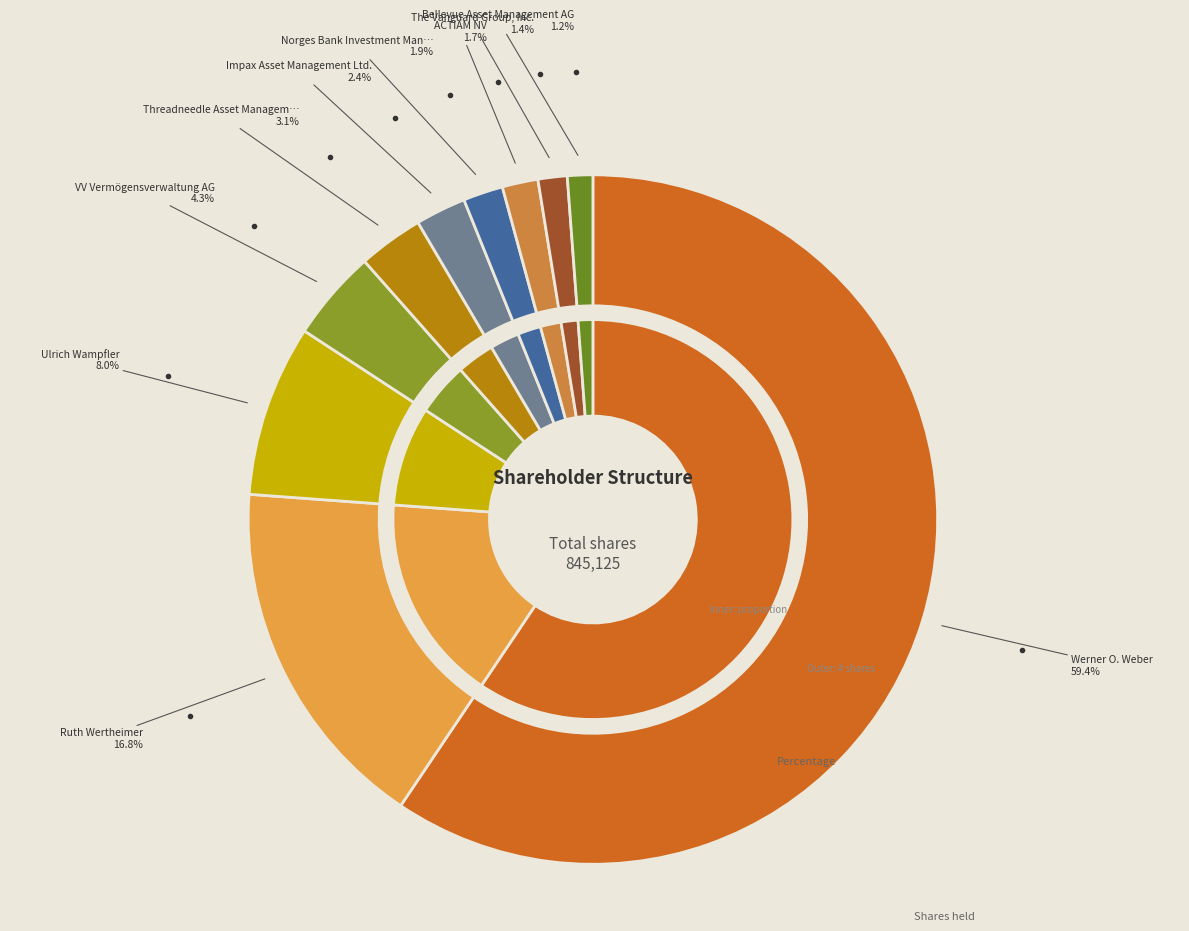

To the nearest percent, what percentage of the pie is ACTIAM NV?

2%